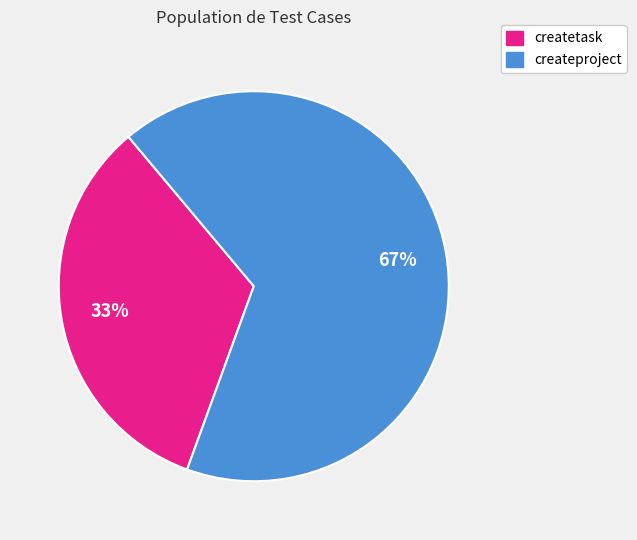

Is the sum of createproject and createtask greater than half?

Yes